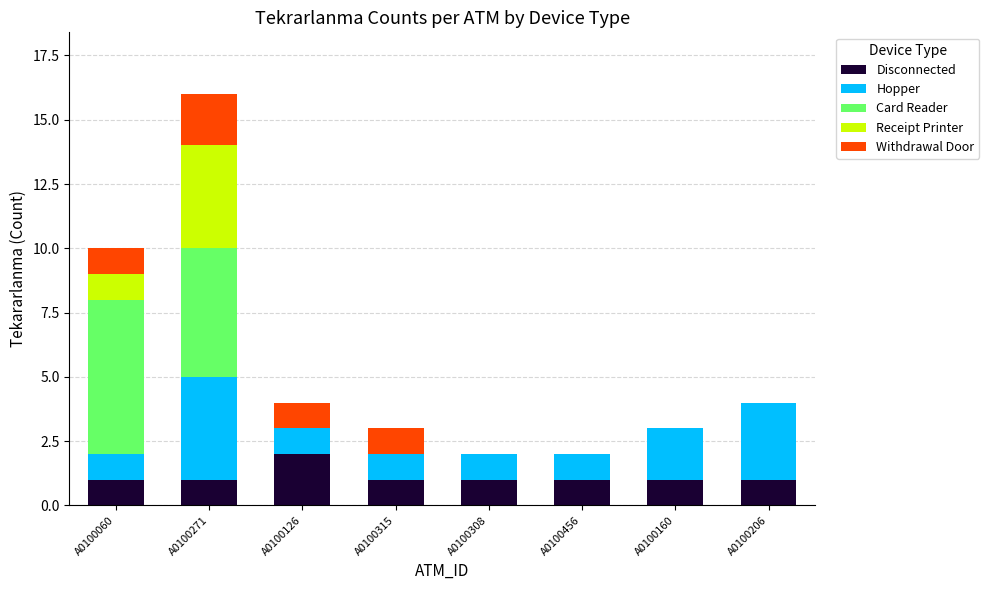

How many series are shown in this chart?

5